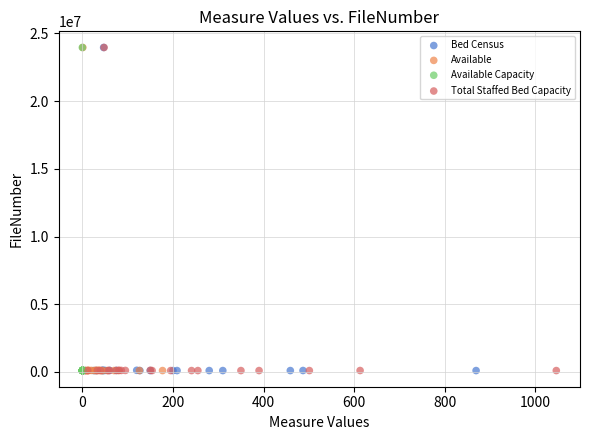

What are all the series names shown in the legend?

Bed Census, Available, Available Capacity, Total Staffed Bed Capacity